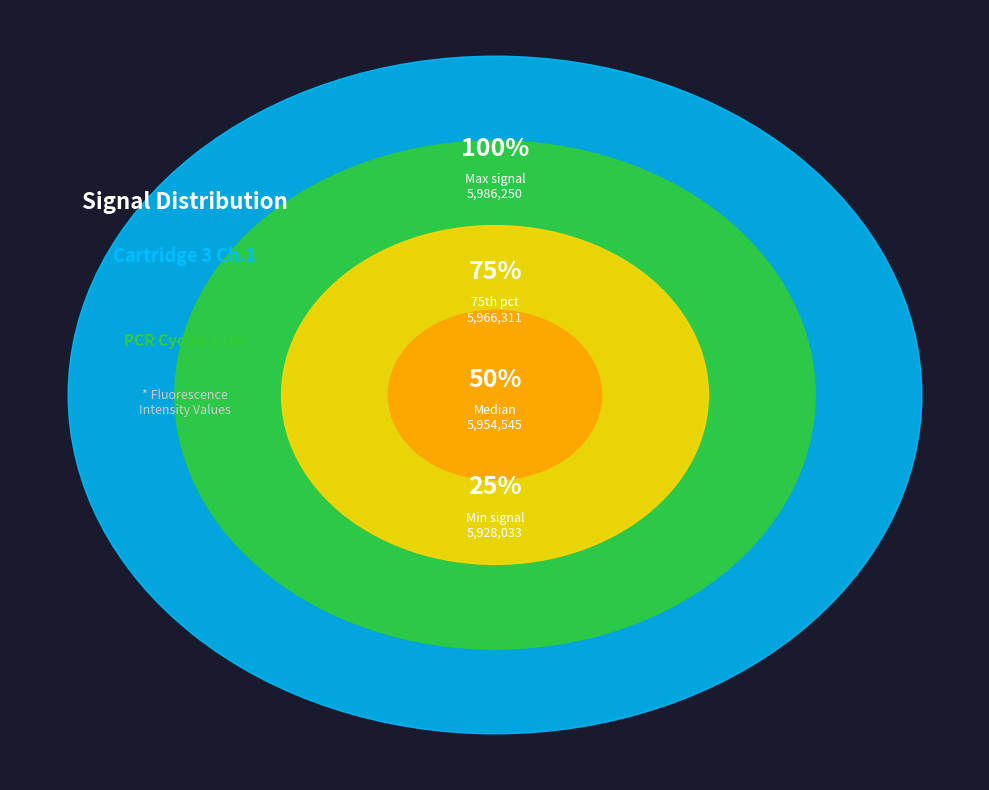

Between Cycle 10 and Cycle 1, which is larger?

Cycle 10